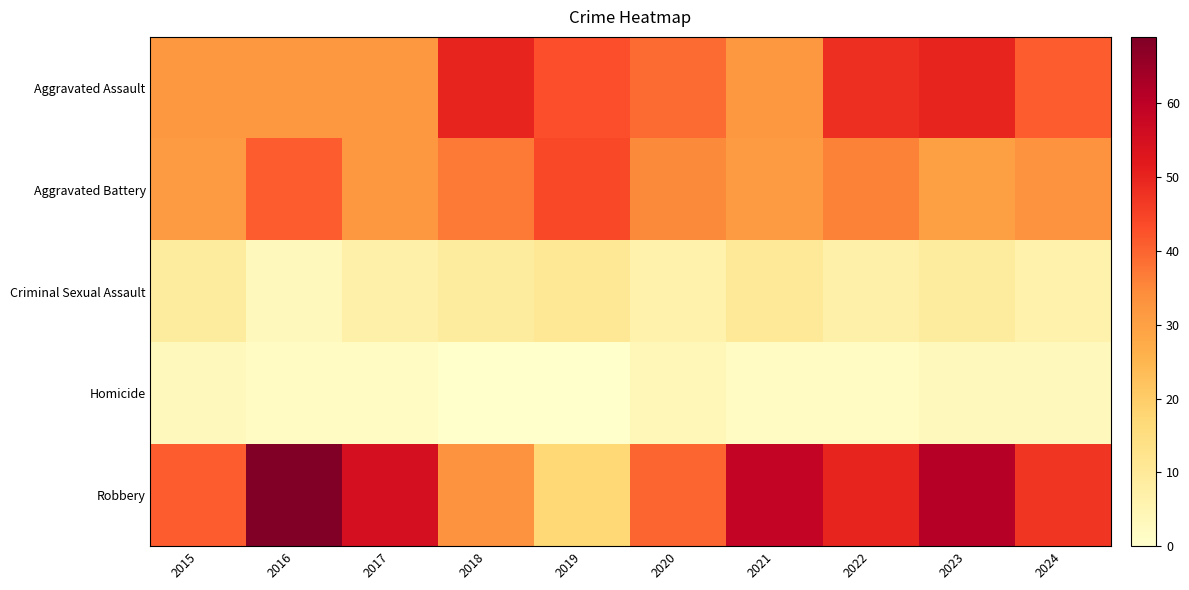

Between 2019 and 2018, which is larger?

2018